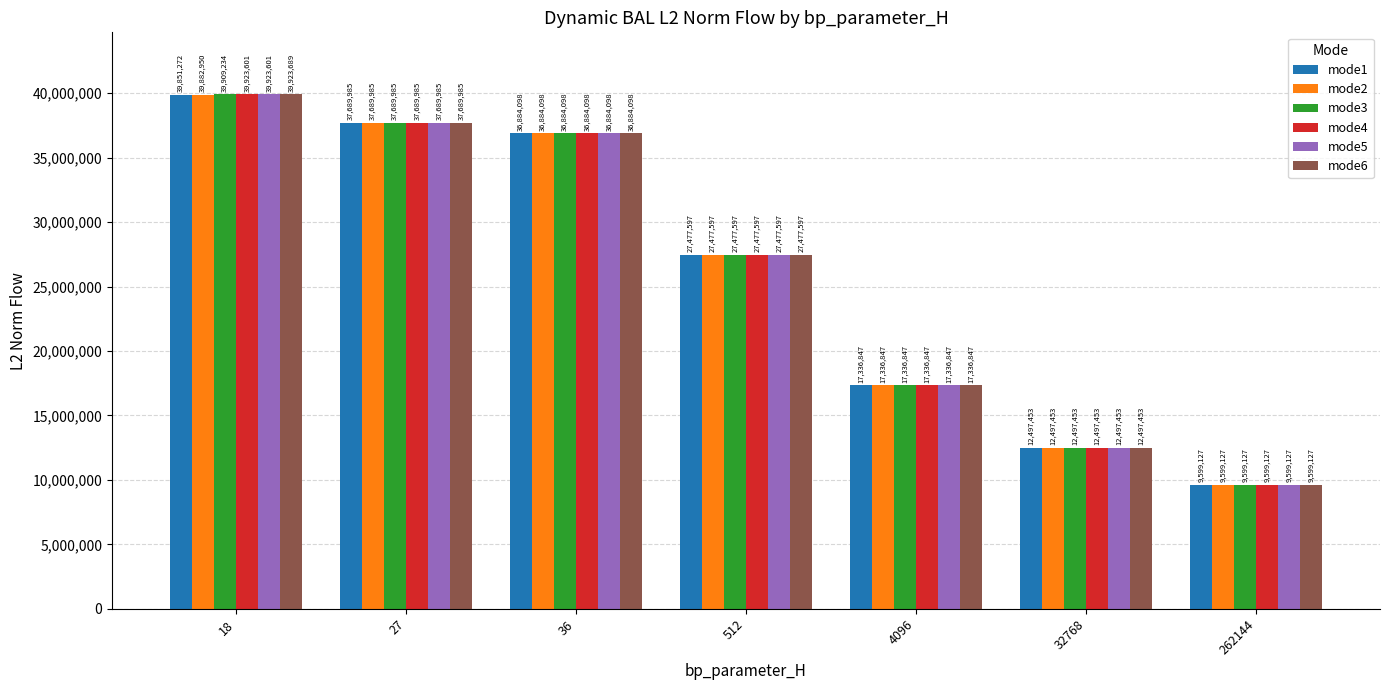

At which category is the sum across all series the highest?

18